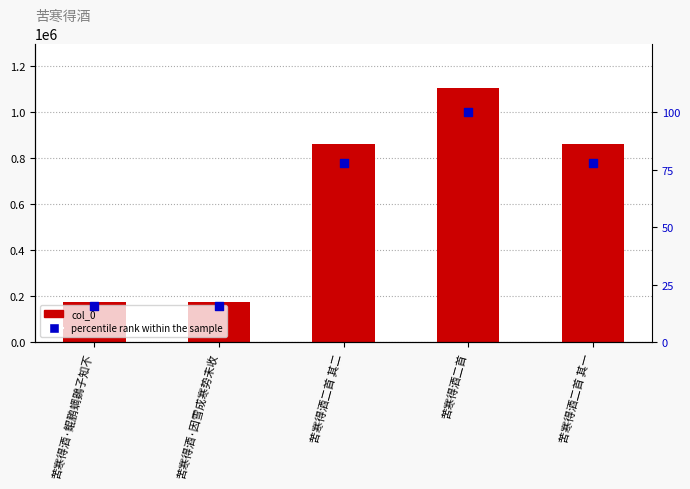

Which series reaches the minimum Y coordinate?

percentile rank within the sample